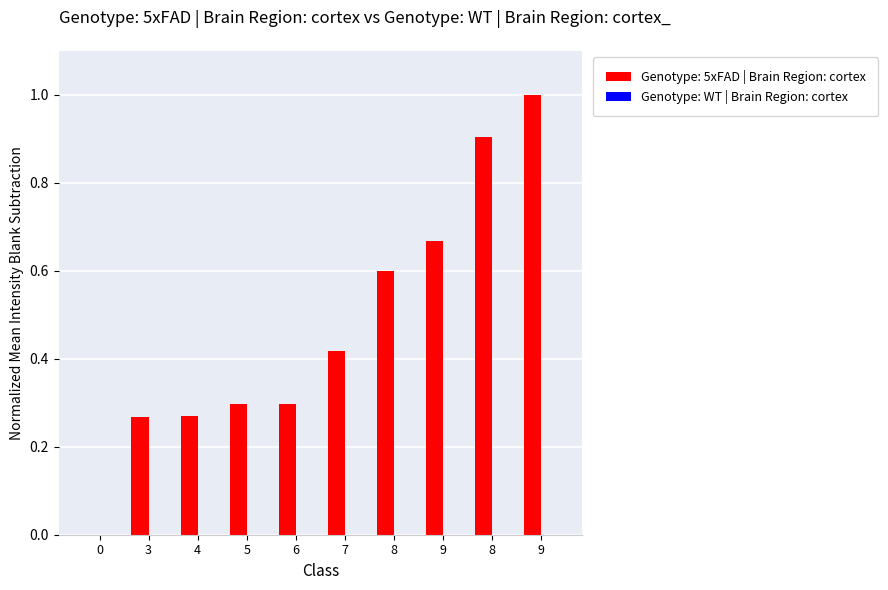

How many distinct data groups are displayed?

1